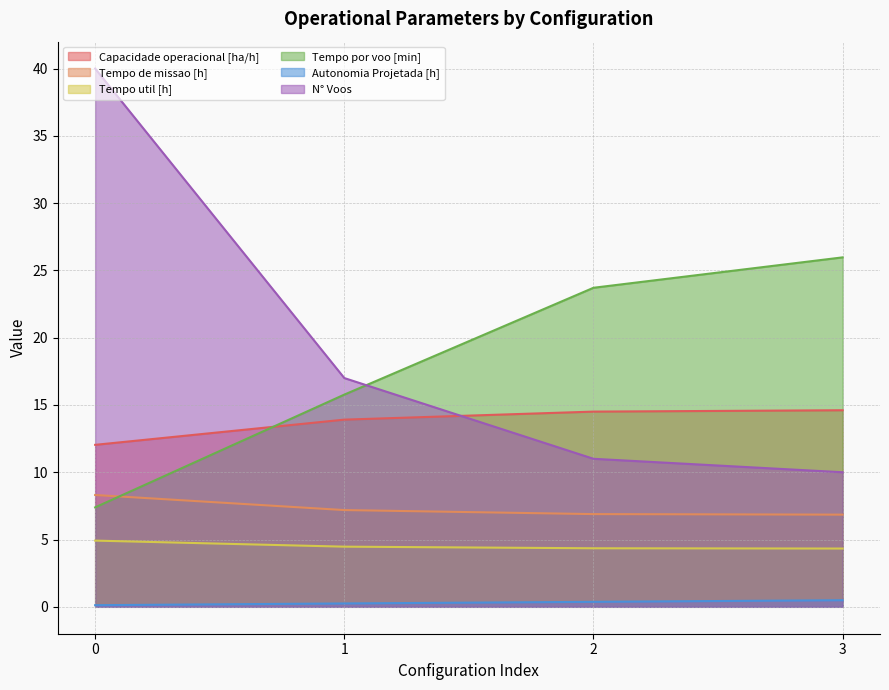

How many series are shown in this chart?

6